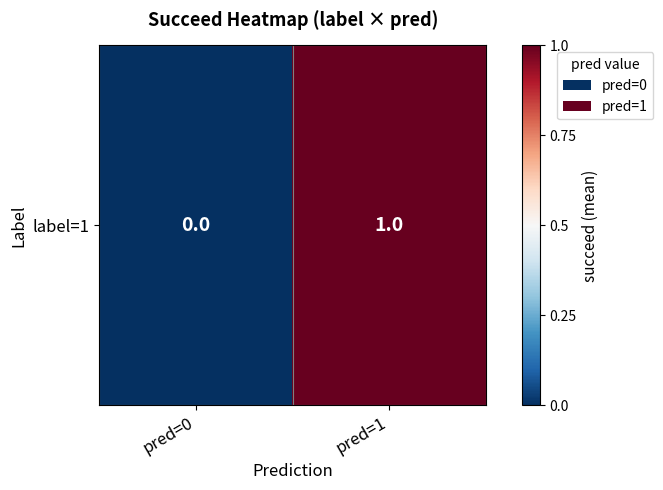

Reading left to right, what are all the values shown in this chart?

0	1